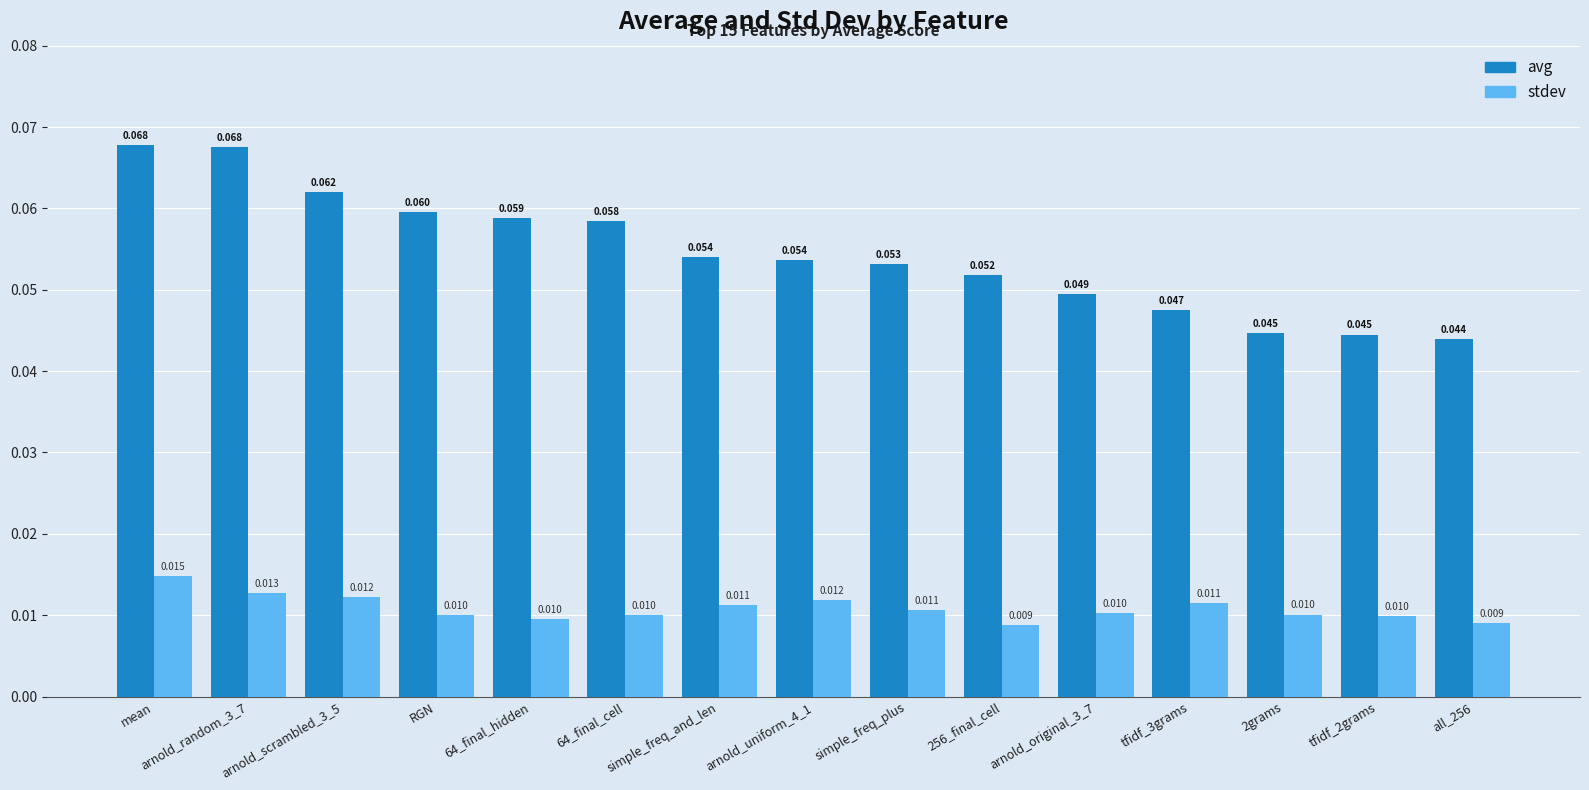

Which category has the highest value in the stdev series?

mean